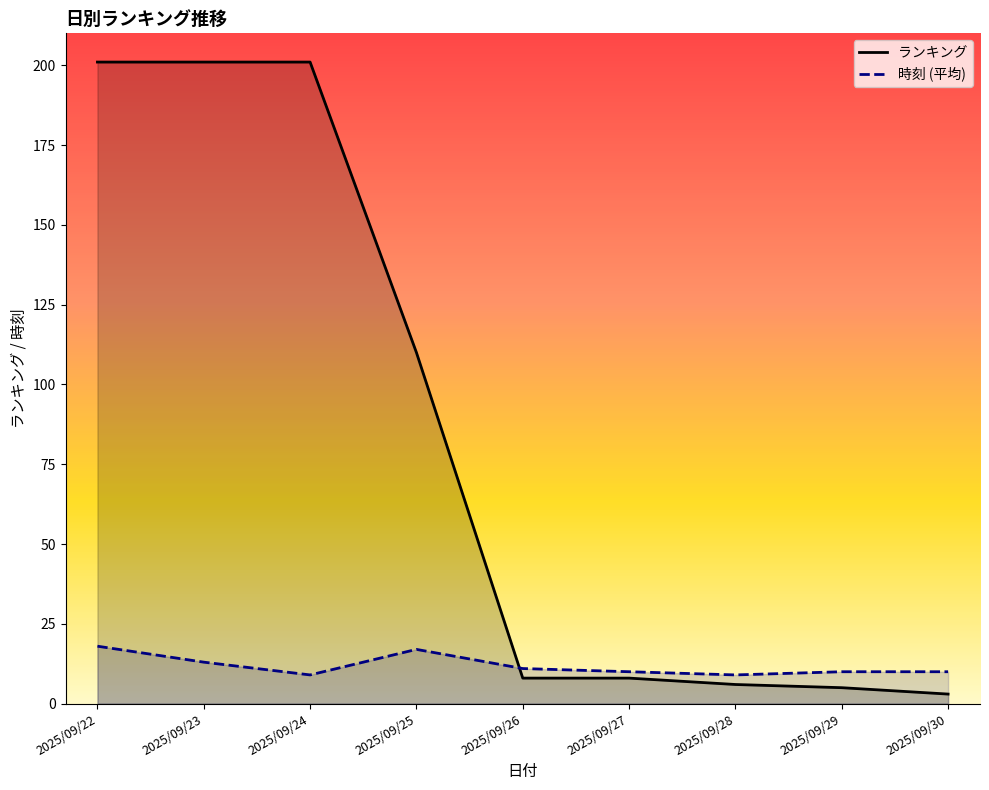

What is the difference between the highest and lowest values at 2025/09/28?

3